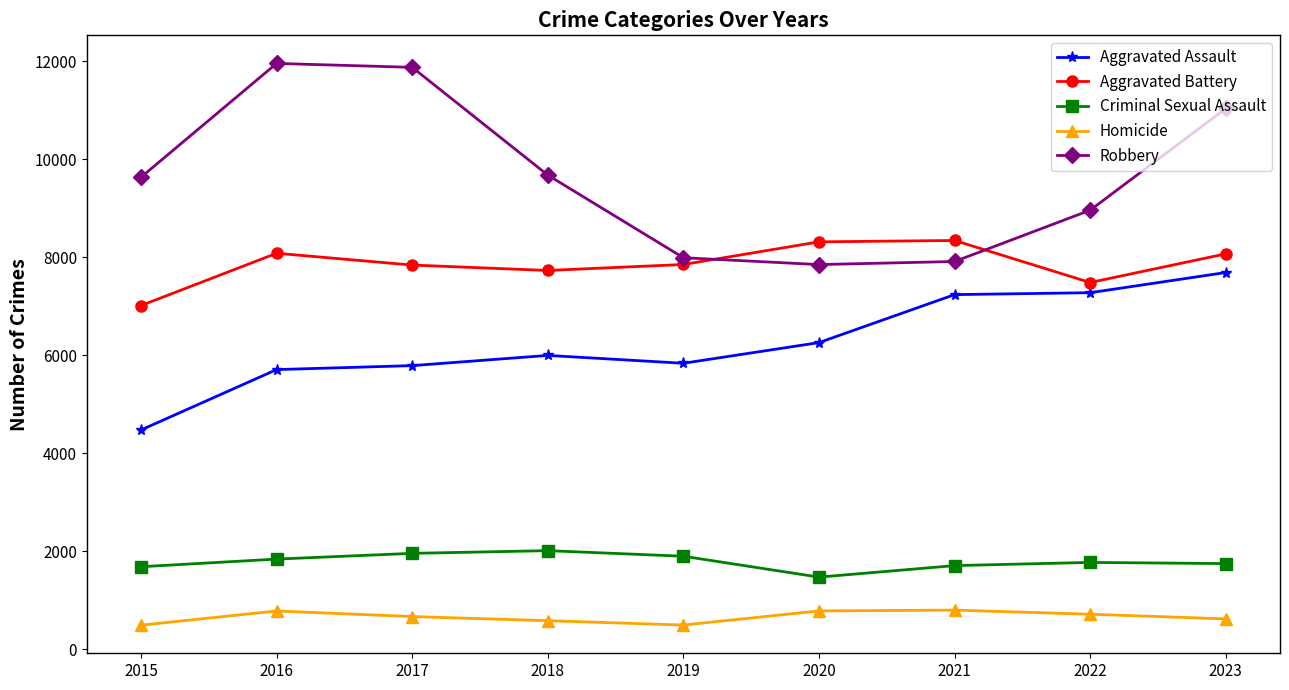

How many data points does each series have?

9